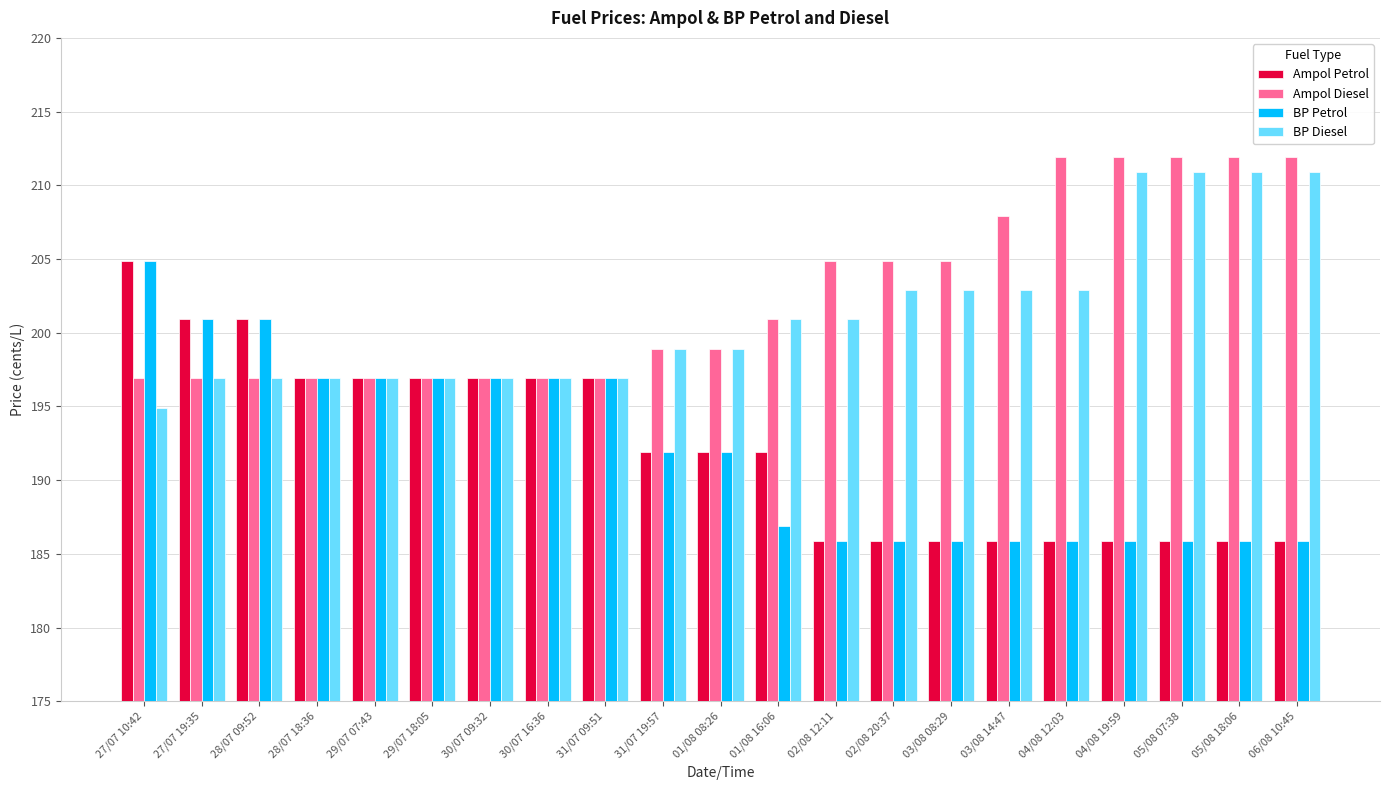

Which series has the largest total across all categories?

Ampol Diesel